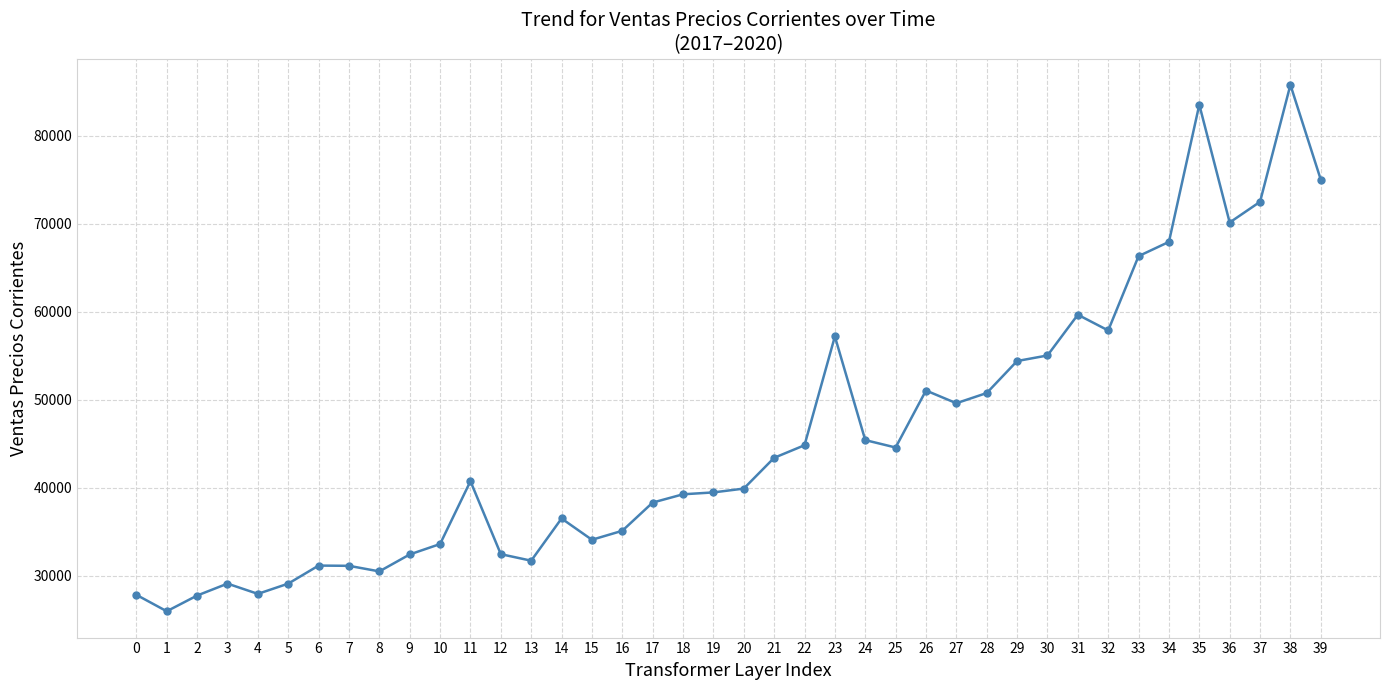

What is the value of the 29th point from the left?

50778.3